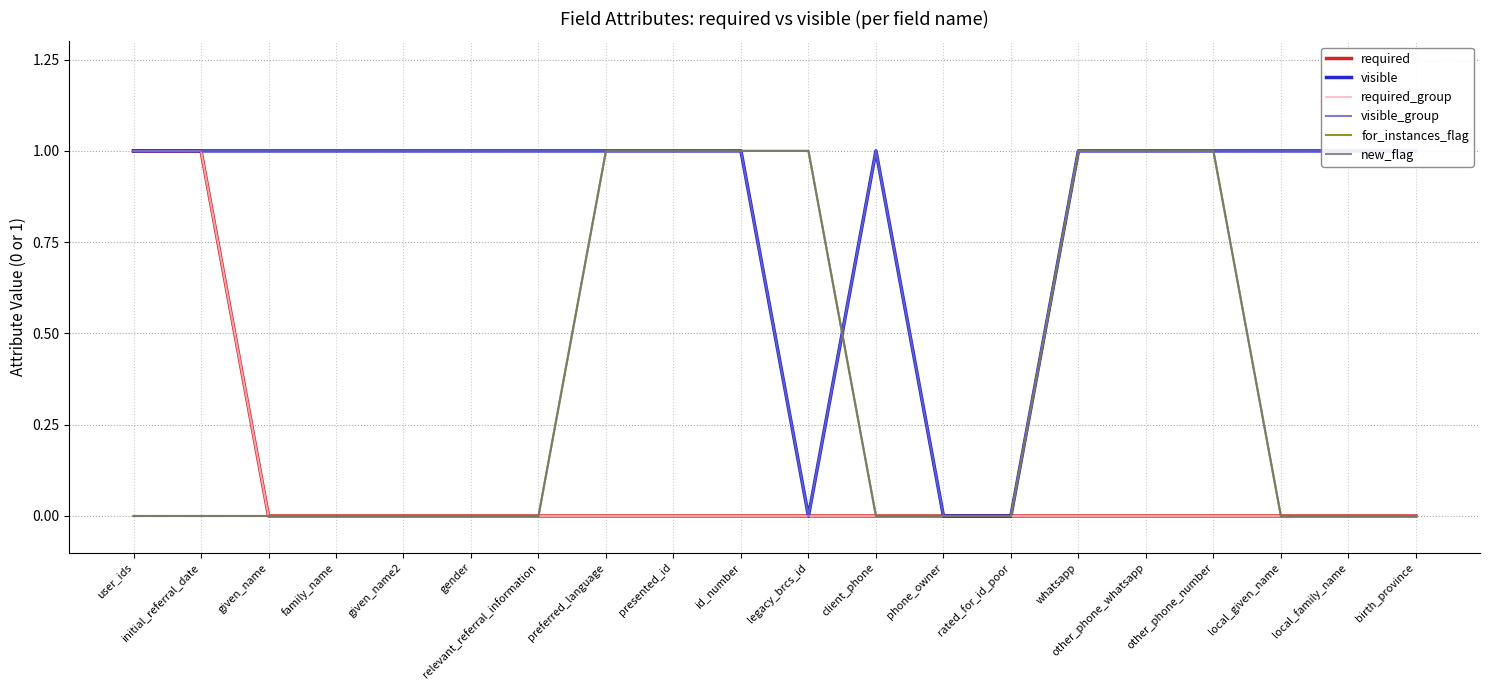

How many lines are shown in the chart?

6